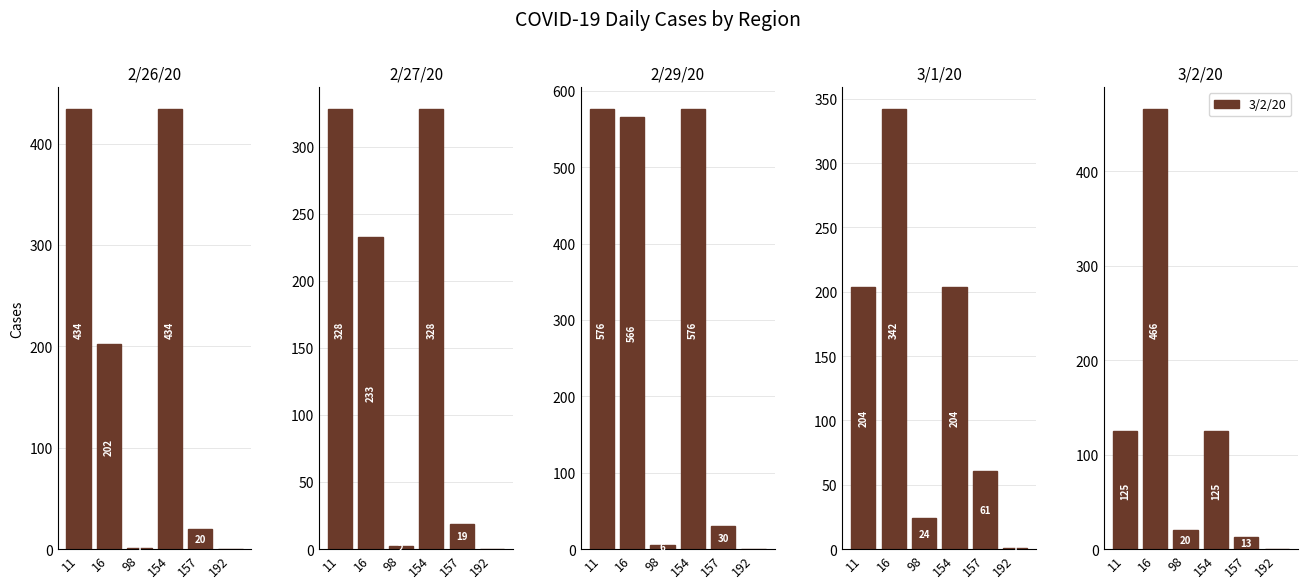

Reading left to right, transcribe all the data shown in this chart.

2/26/20: 11=434	16=202	98=1	154=434	157=20	192=0
2/27/20: 11=328	16=233	98=2	154=328	157=19	192=0
2/29/20: 11=576	16=566	98=6	154=576	157=30	192=0
3/1/20: 11=204	16=342	98=24	154=204	157=61	192=1
3/2/20: 11=125	16=466	98=20	154=125	157=13	192=0